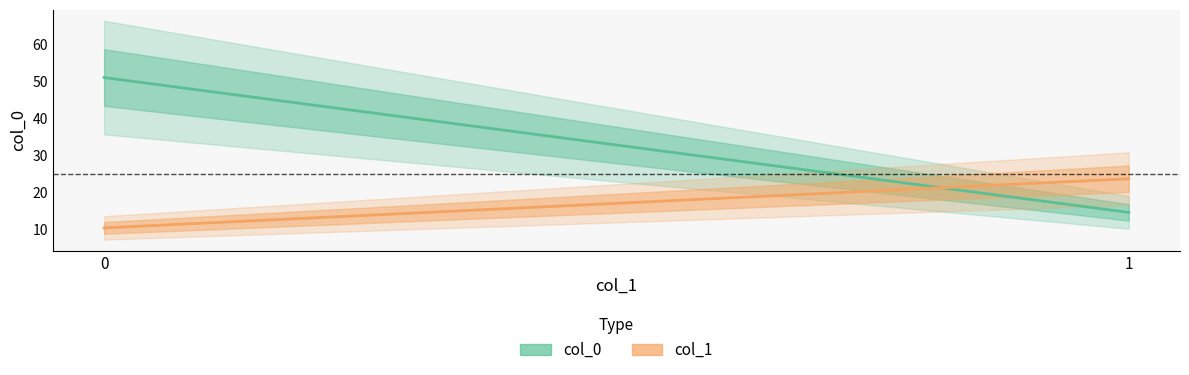

Rank the series at 1 from lowest to highest value.

col_0, col_1